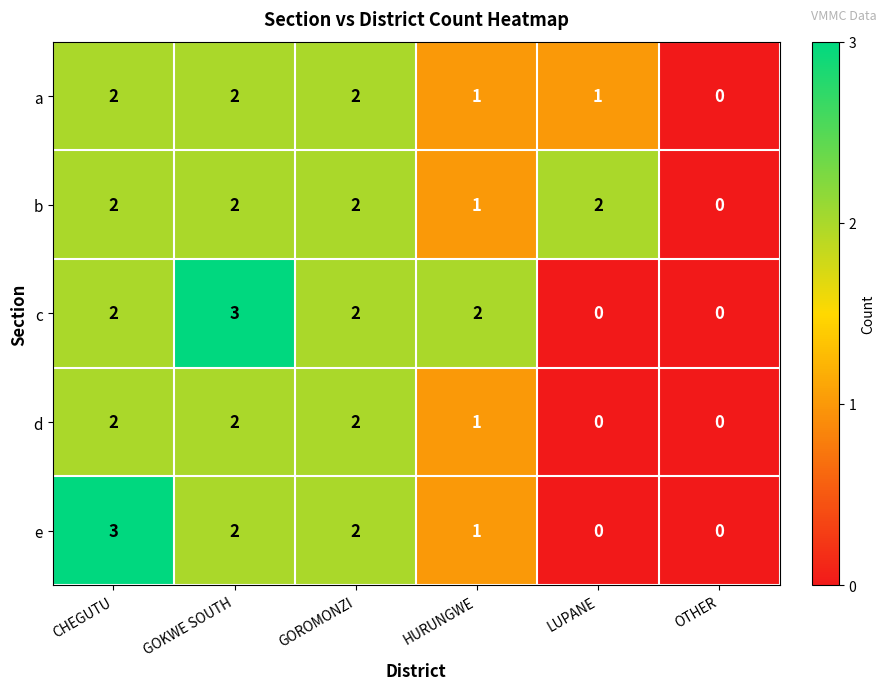

True or false: a has a value of 3 at GOKWE SOUTH.

False